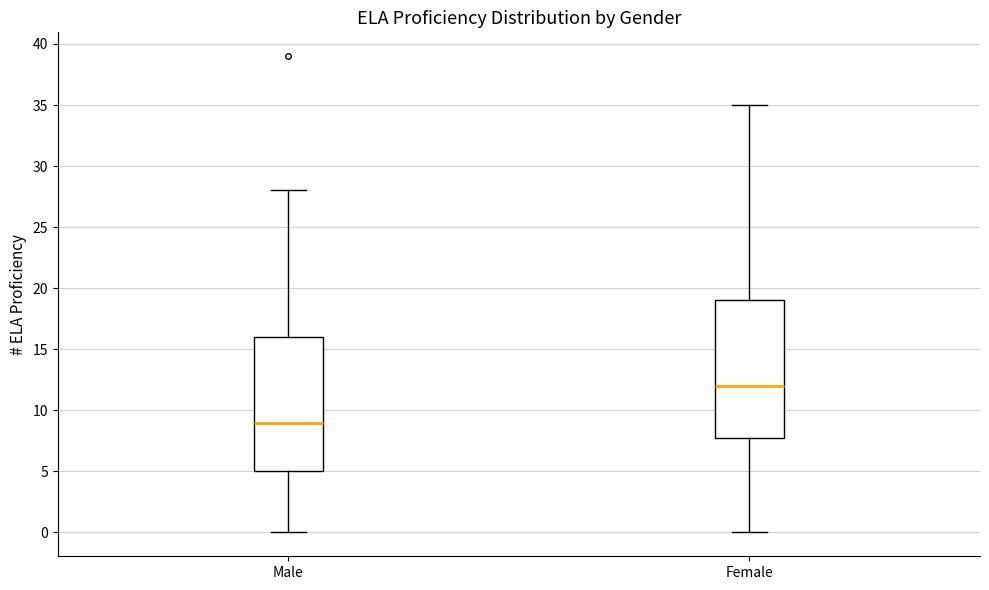

Where does the median line of the box for Female sit on the y-axis? The values are not printed on the chart, so give them approximately, as read against the axis.

12